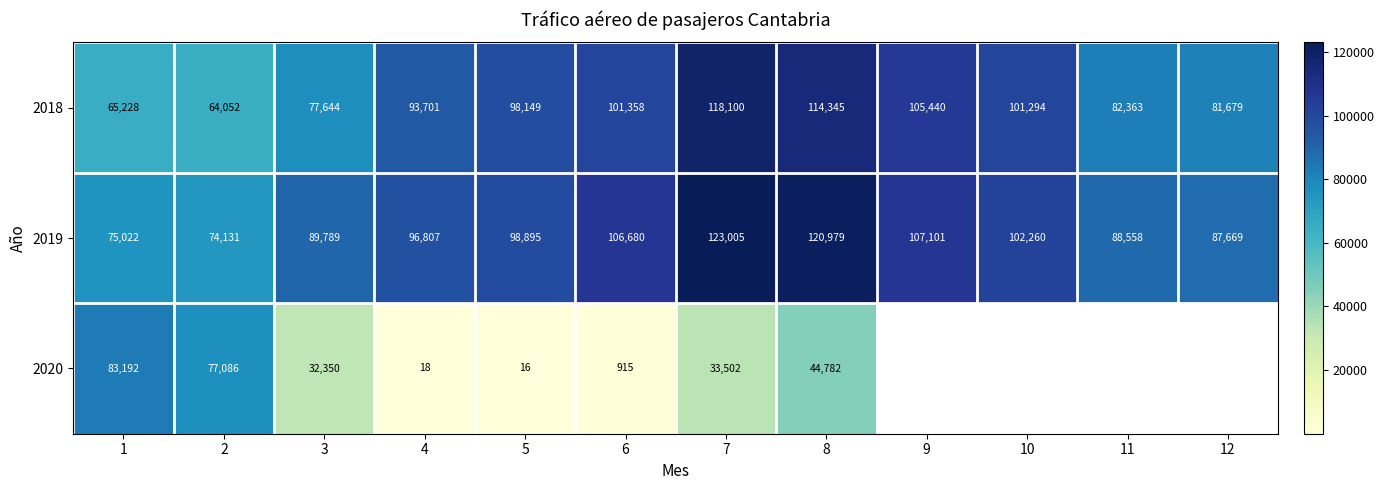

Which series changed the most between 4 and 8?

2020